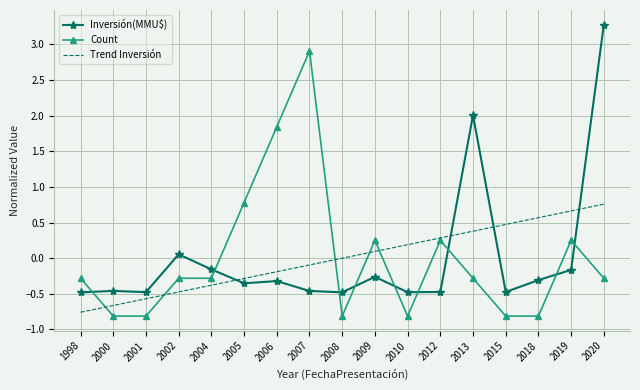

What is the total value across all series at 1998?

-1.5